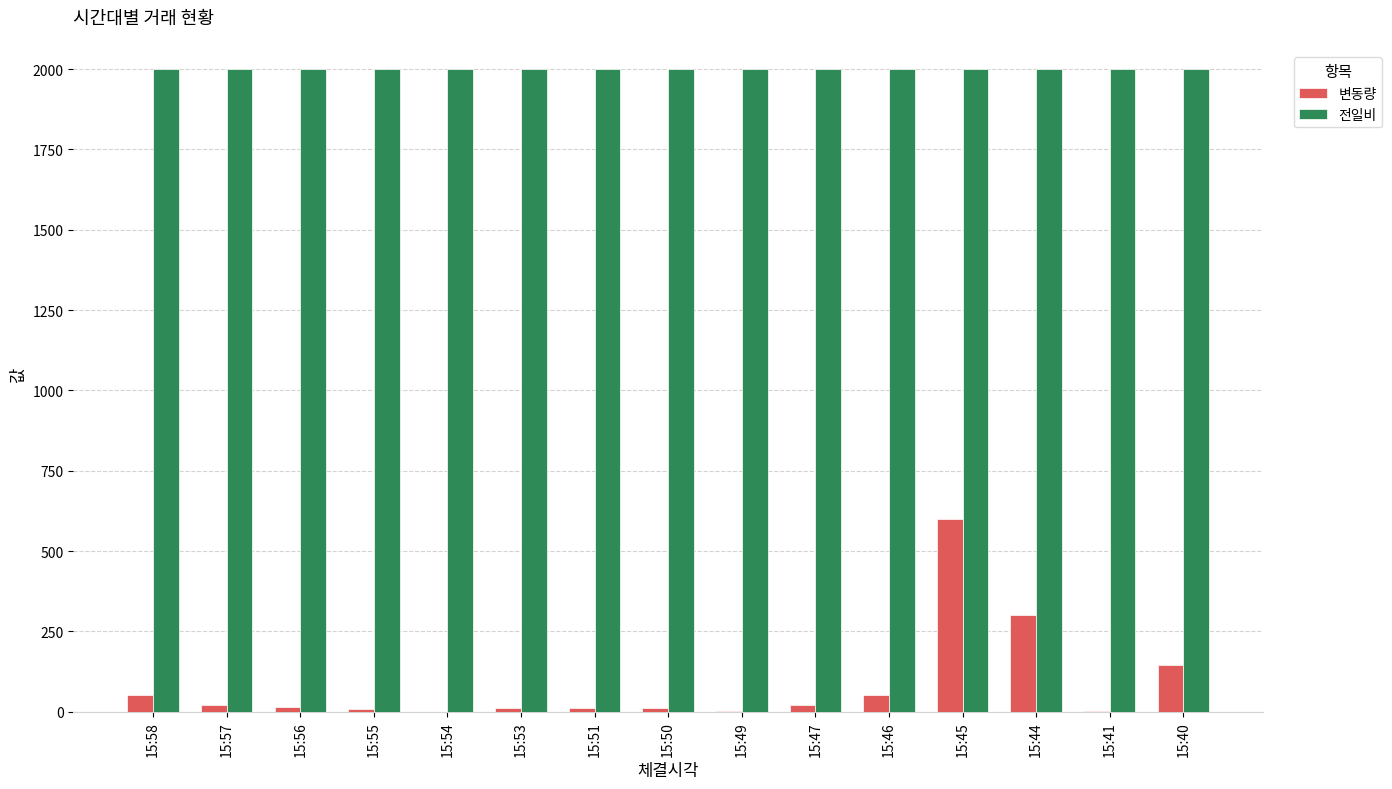

What is the sum of all 변동량 values?

1263